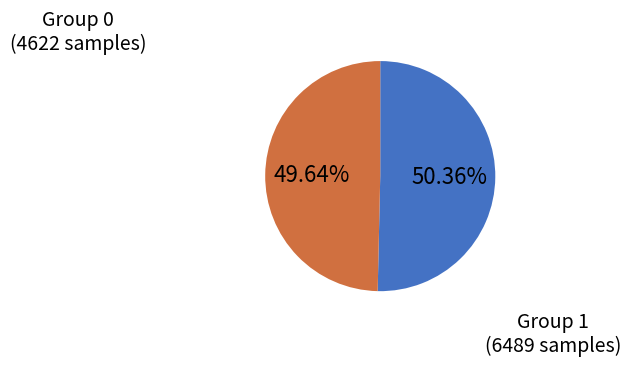

How many slices are in this pie chart?

2